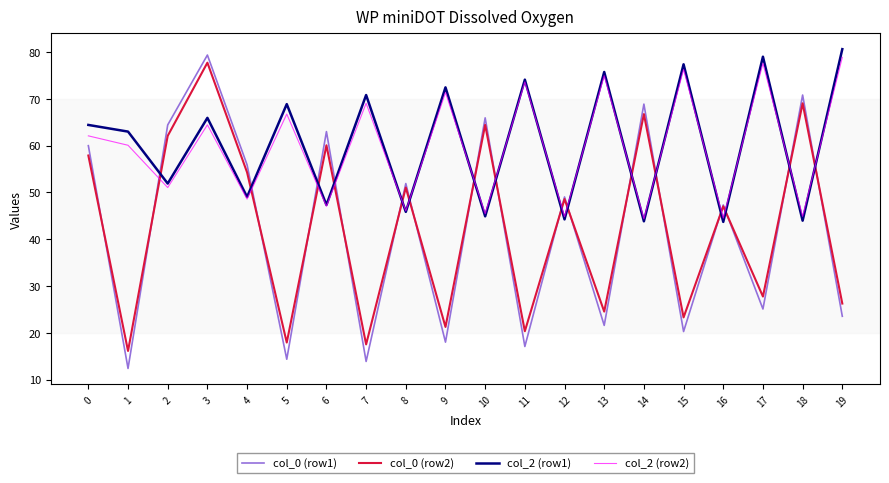

Where is col_0 (row2) nearest to the value 46?

16